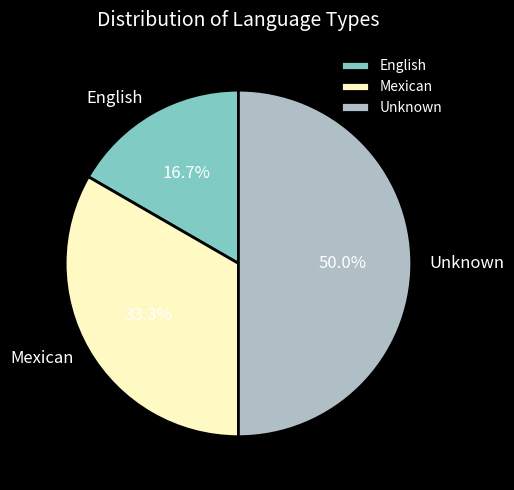

Which slice is the smallest?

English